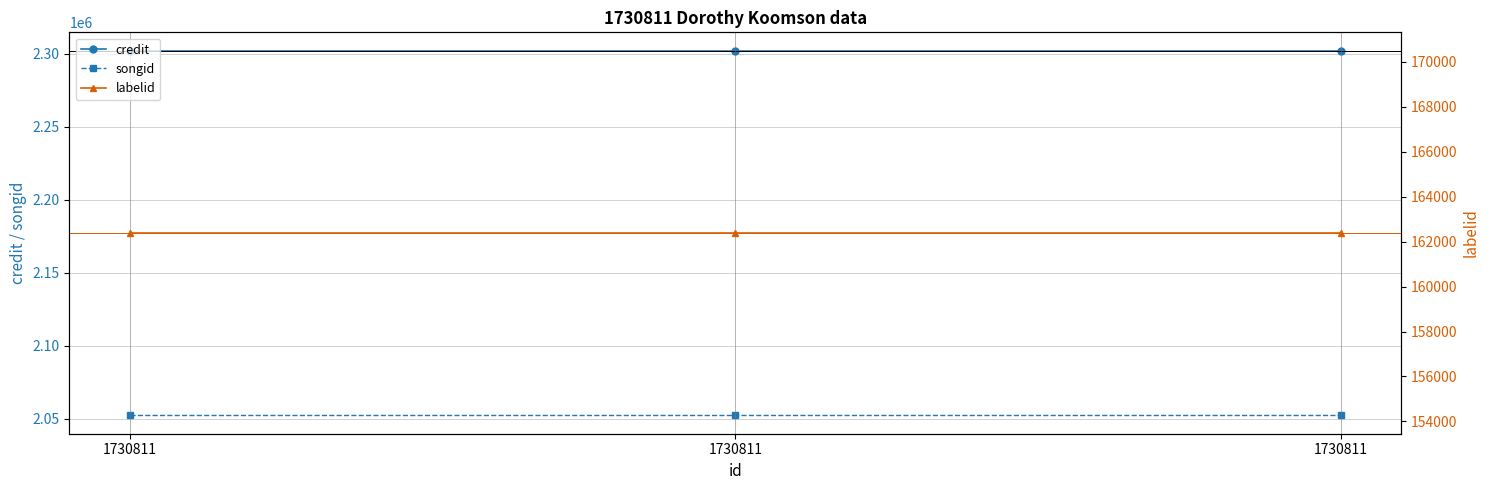

What is the minimum value shown in the chart?

162384